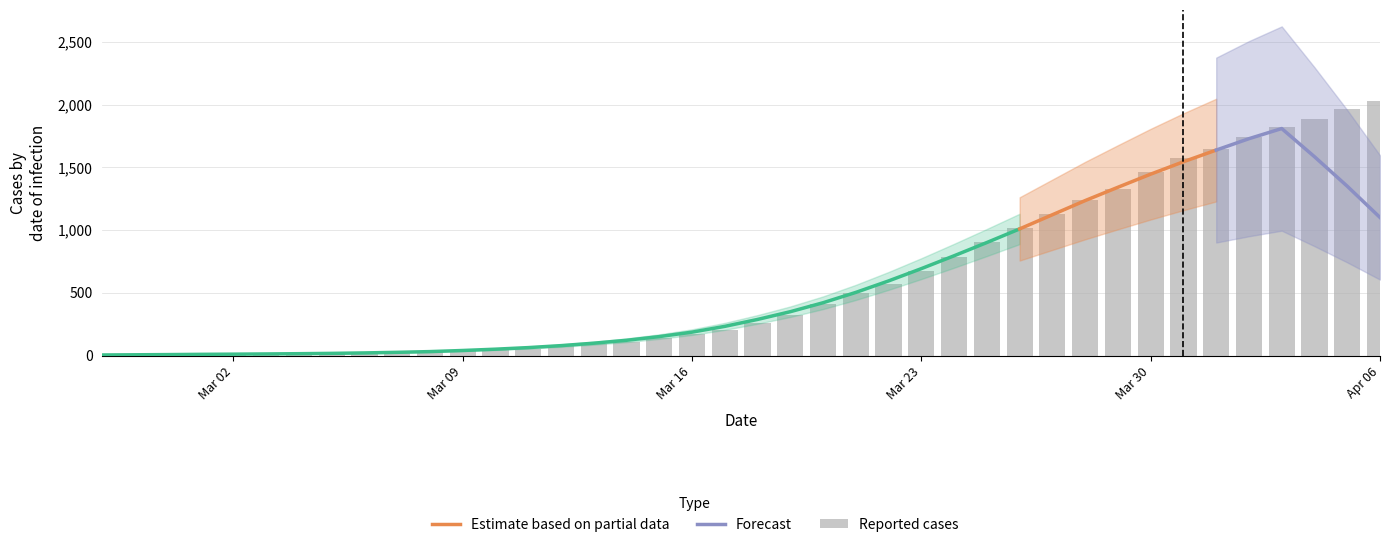

What is the ratio of the value at 2020-04-01 to the value at 2020-03-17?

8.0